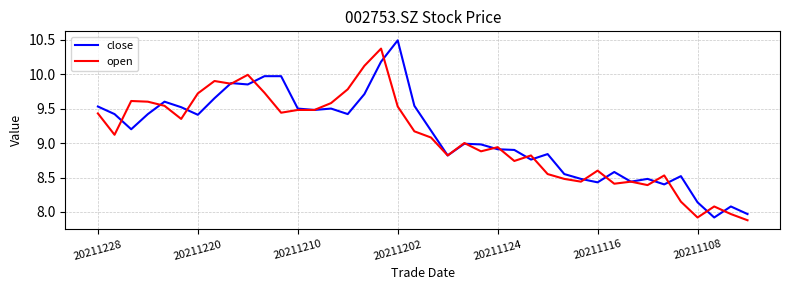

True or false: open and close cross at least once.

True